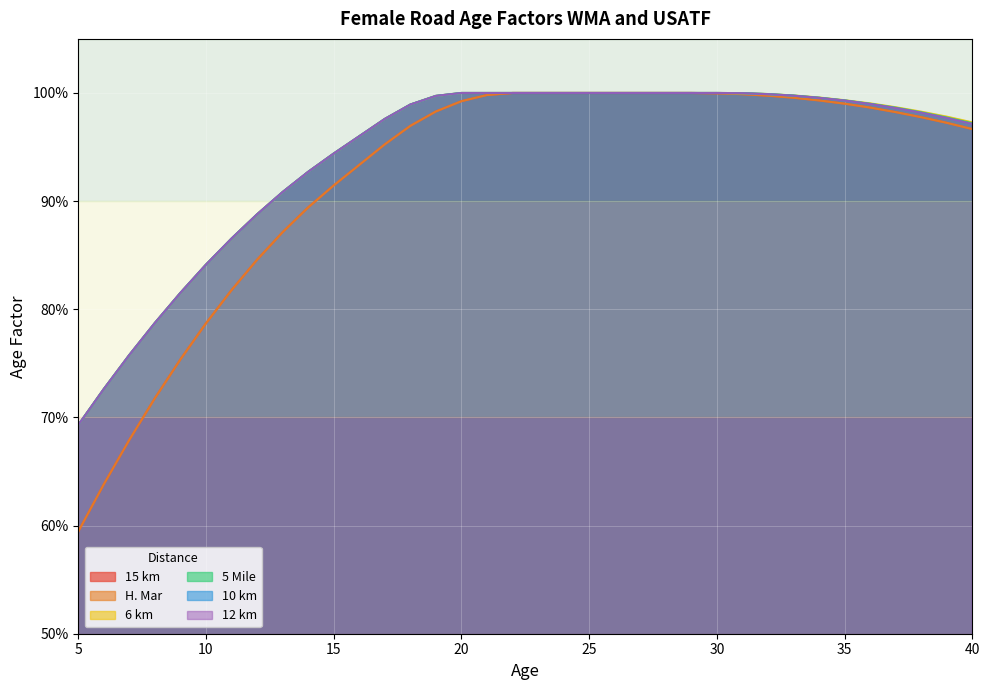

Count the number of categories in the chart.

36